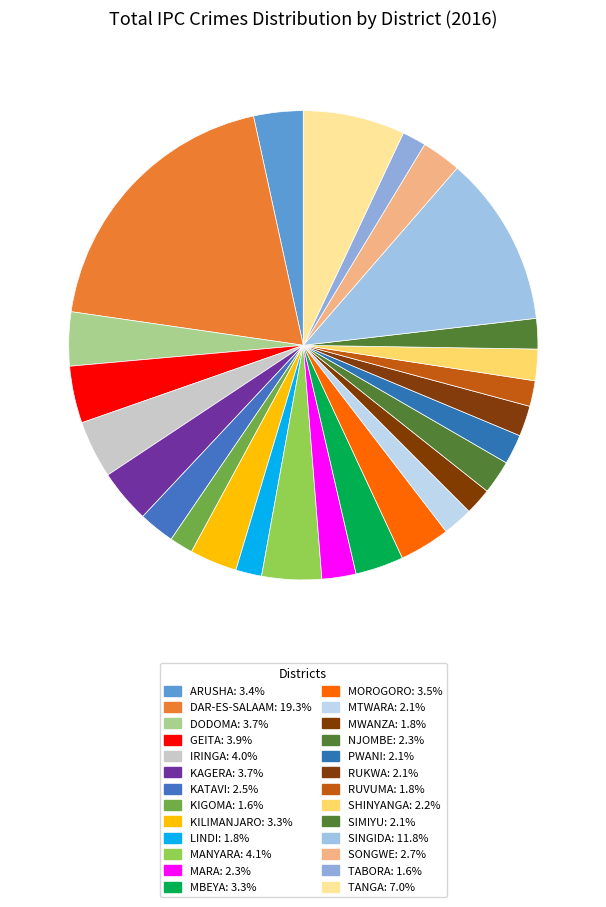

Which slice is the largest?

DAR-ES-SALAAM